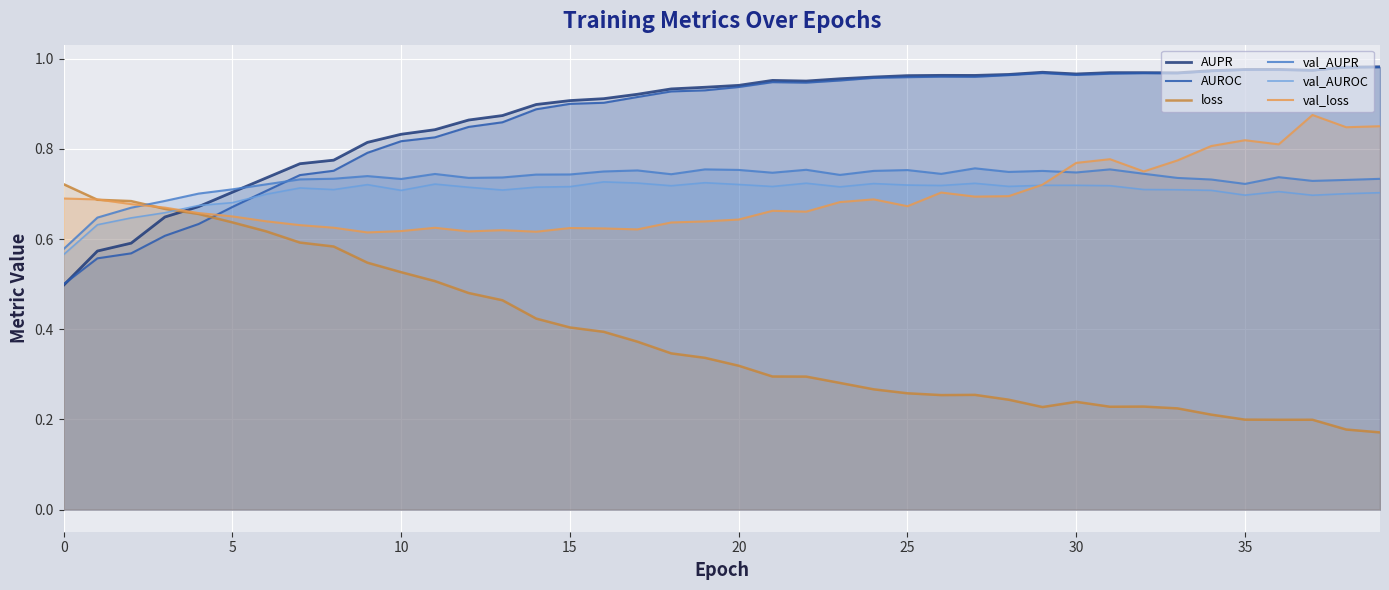

How many intersections are there between val_AUPR and loss?

1